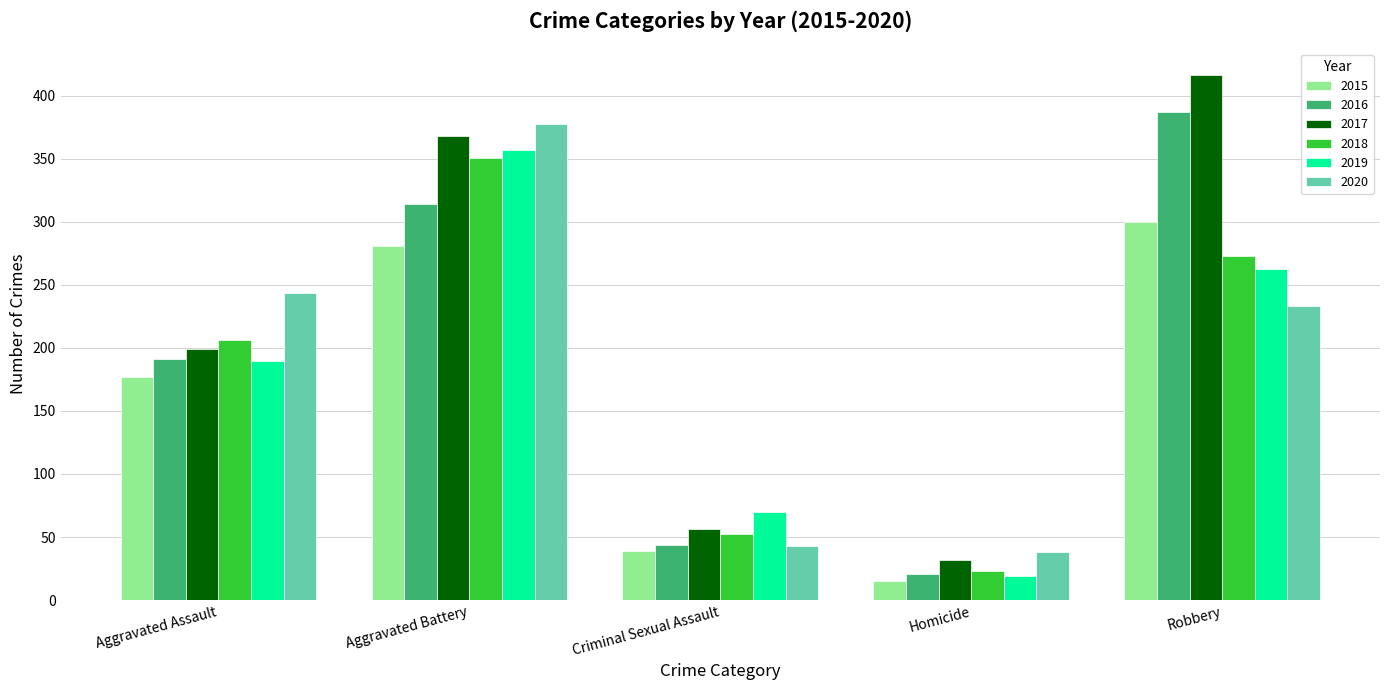

How many groups of bars are there?

5